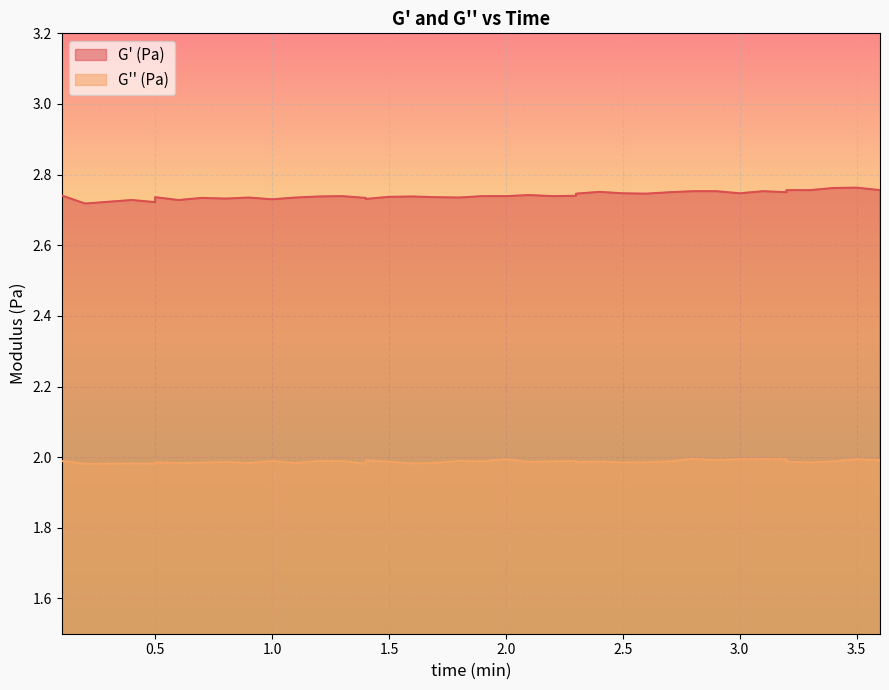

What is the minimum value shown in the chart?

2.0